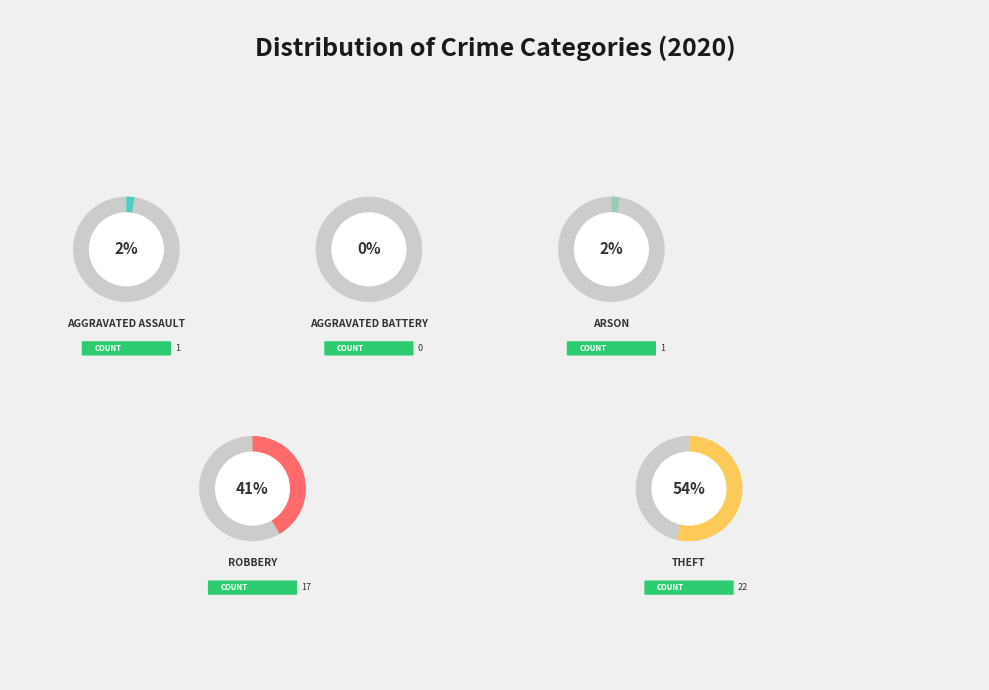

Rank the categories by value from highest to lowest.

Theft, Robbery, Aggravated Assault, Arson, Aggravated Battery